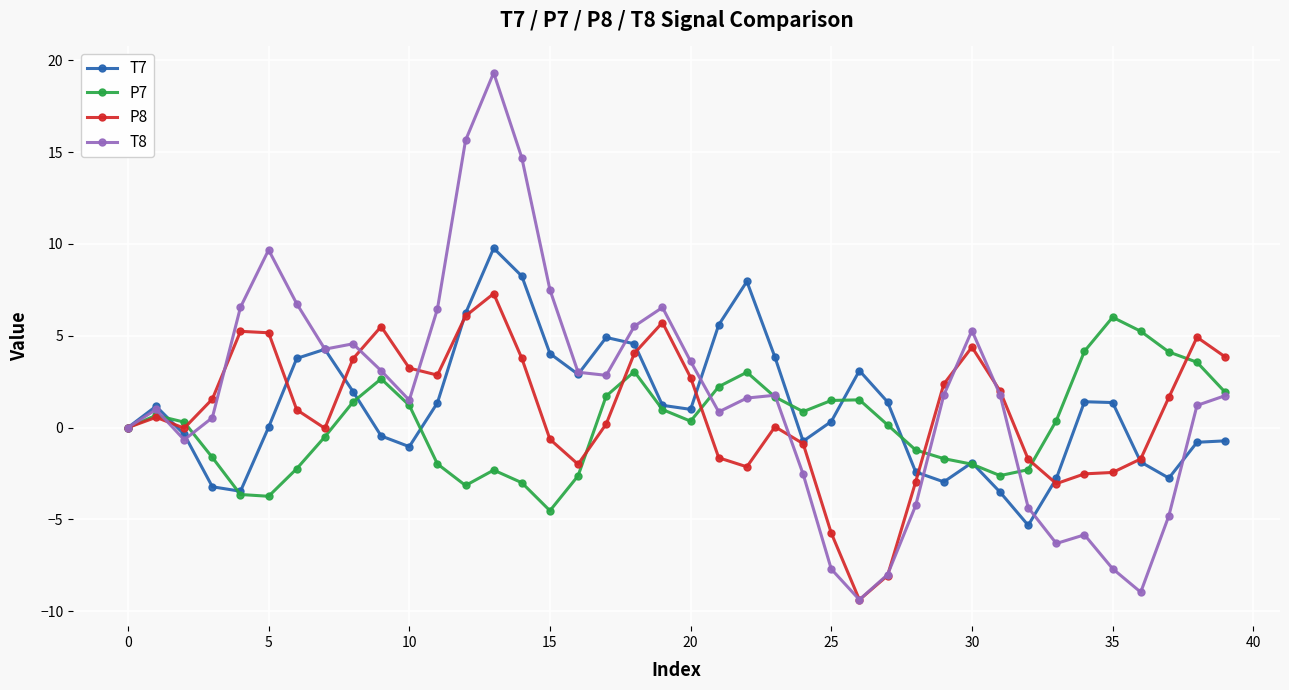

Is this an area chart (filled region under the line)?

No